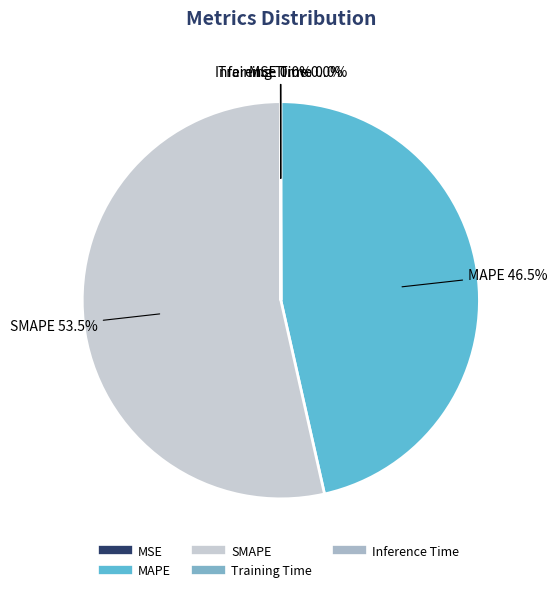

What is the largest slice in the pie chart?

SMAPE